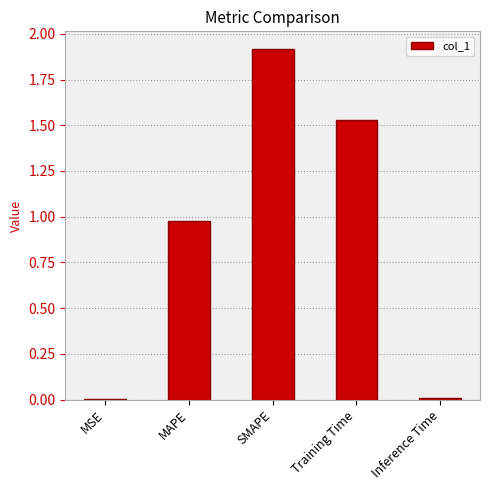

What is the change in value from MAPE to SMAPE?

+0.9